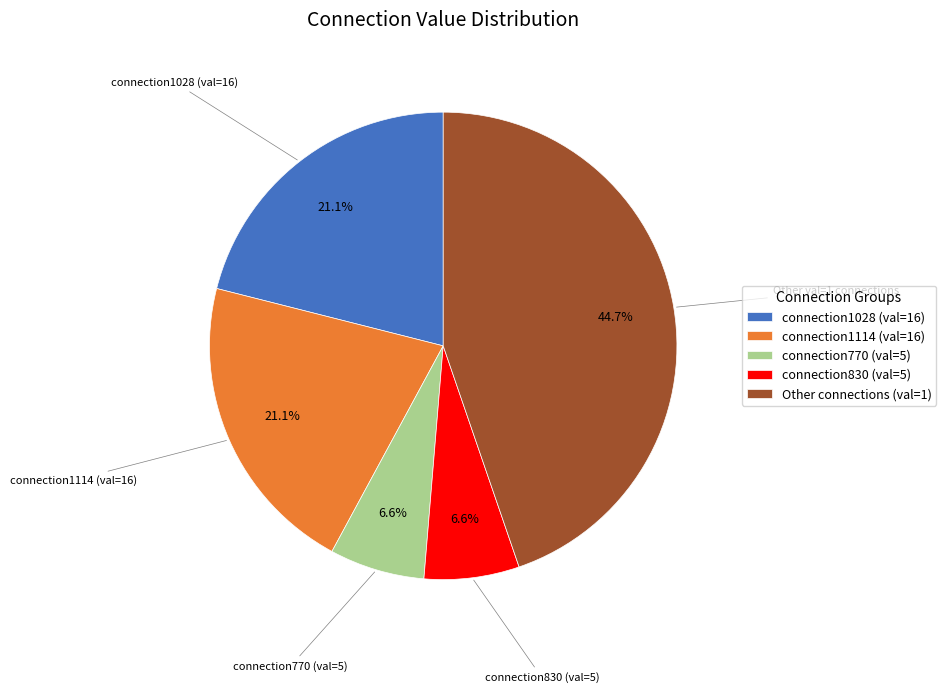

Approximately how many times larger is the value at Other connections (val=1) compared to connection830 (val=5)?

6.8